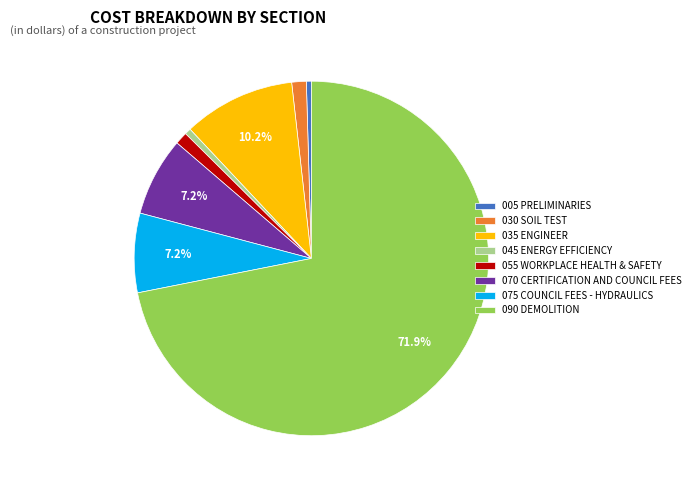

Which slice represents more than half of the pie?

090 DEMOLITION